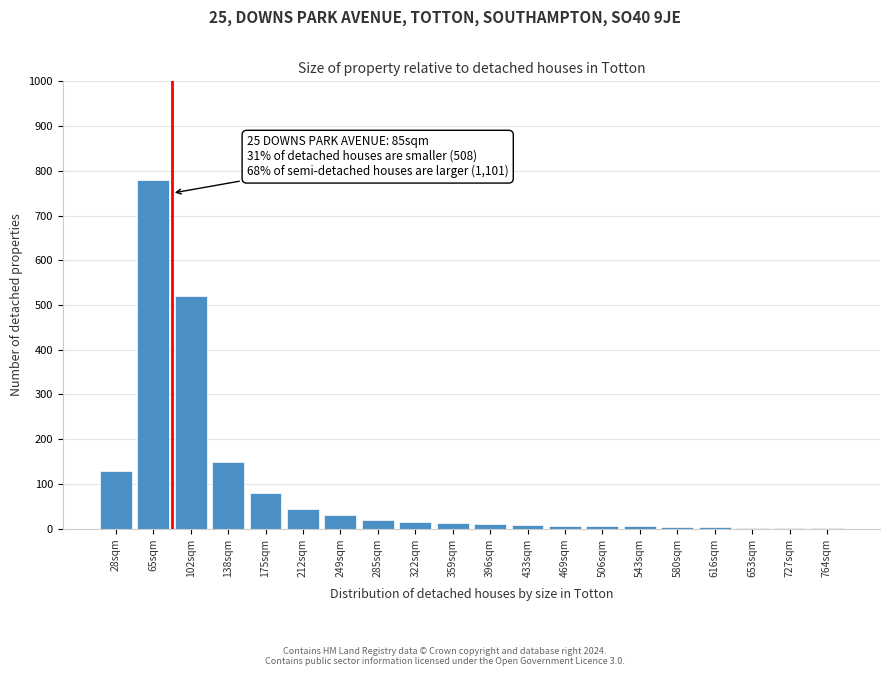

What is the greatest value displayed?

780